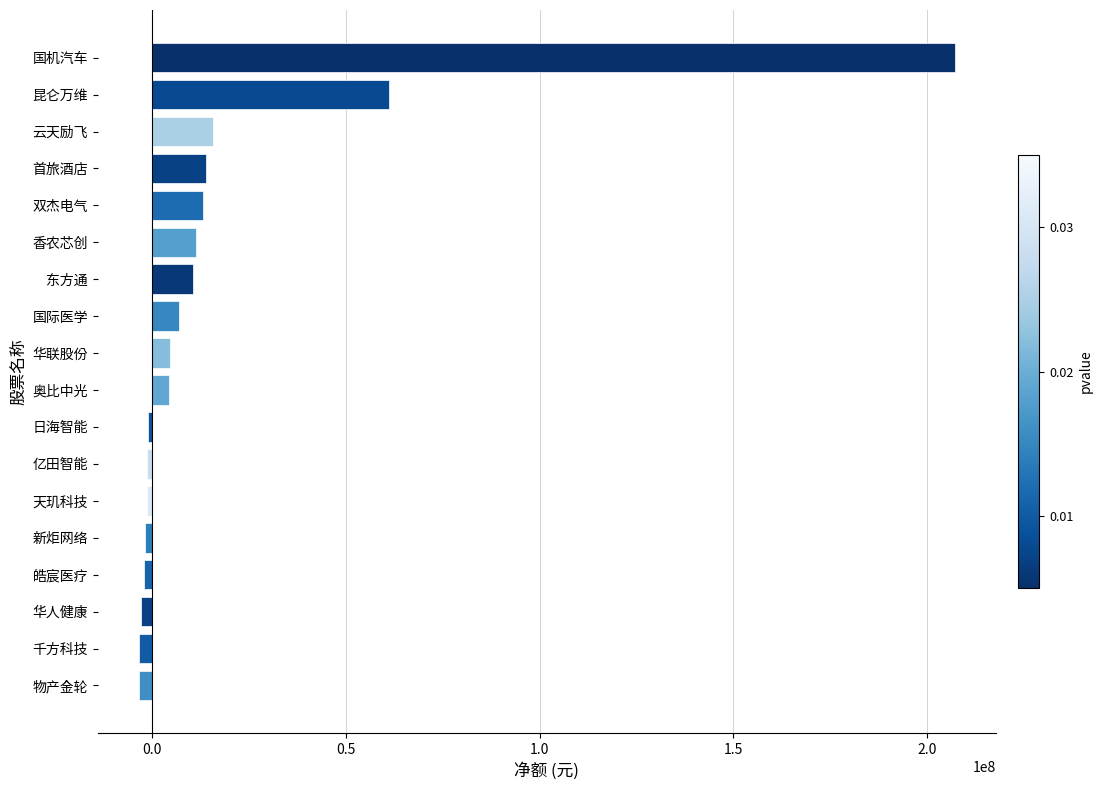

Which has a higher value, 国际医学 or 首旅酒店?

首旅酒店